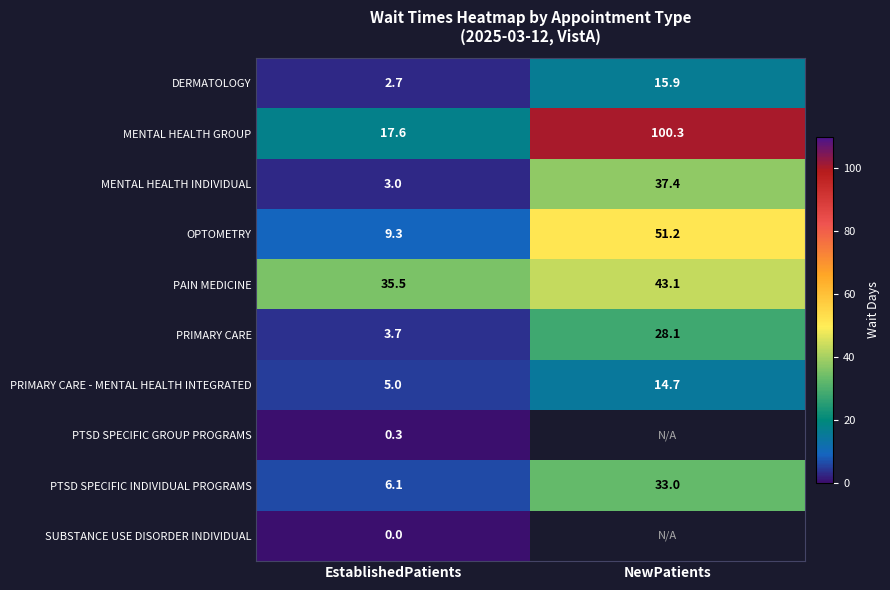

True or false: MENTAL HEALTH GROUP has a value of 8.9 at EstablishedPatients.

False